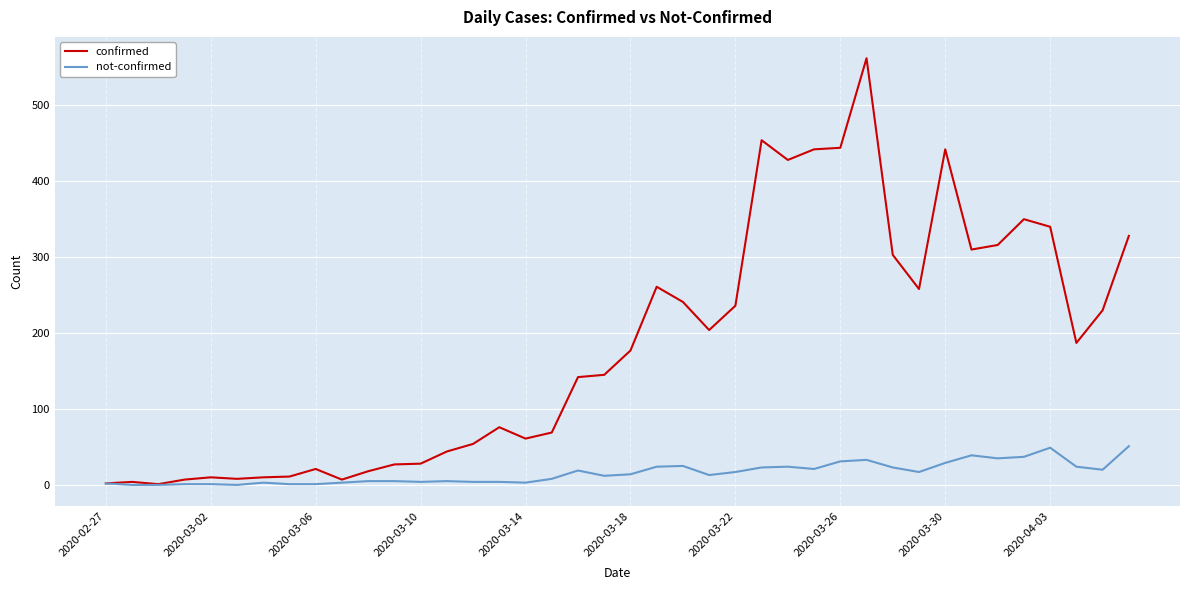

What is the highest value of the confirmed series?

562